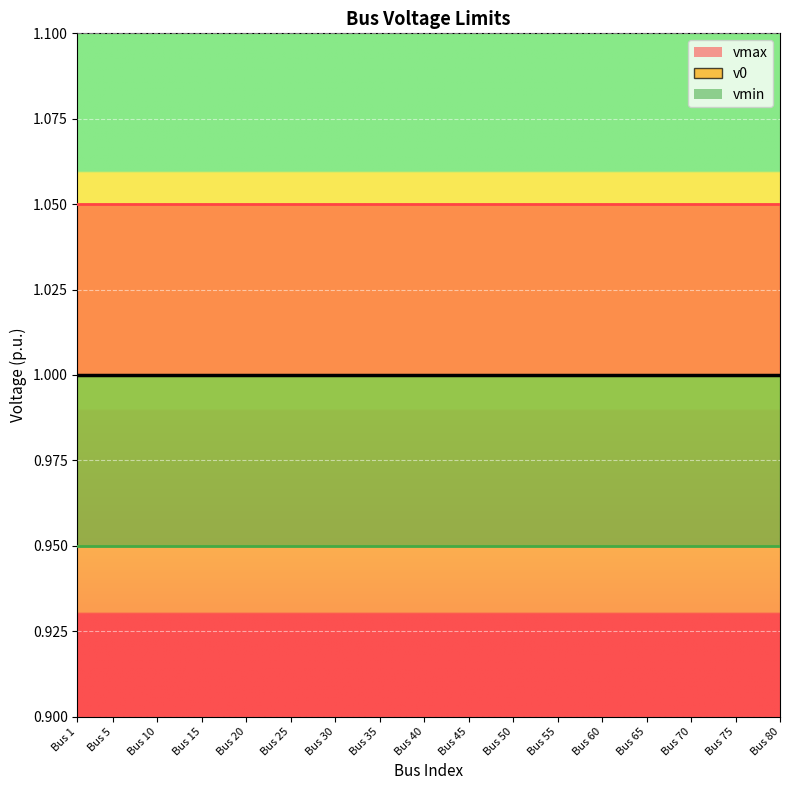

True or false: vmax and vmin intersect in this chart.

False